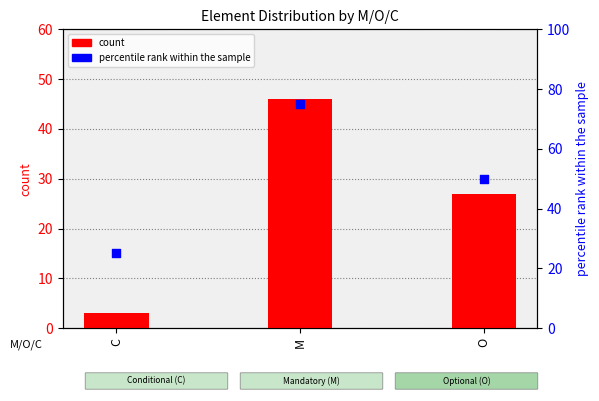

Which series contains the lowest Y value?

count